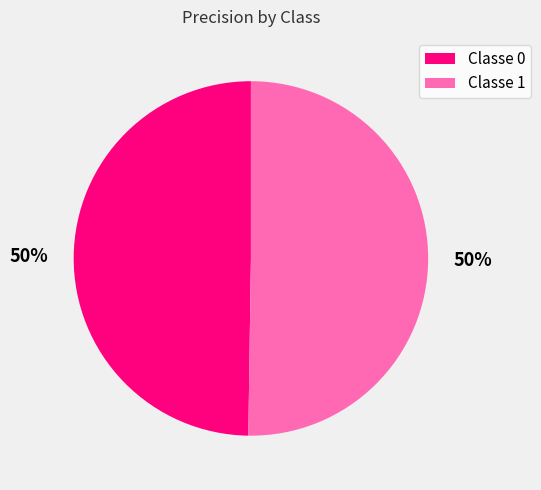

Do Classe 1 and Classe 0 together represent more than half of the pie?

Yes